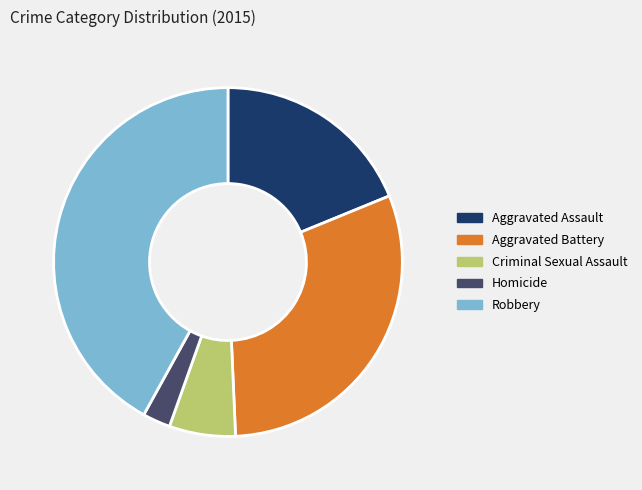

Between Aggravated Assault and Homicide, which is larger?

Aggravated Assault